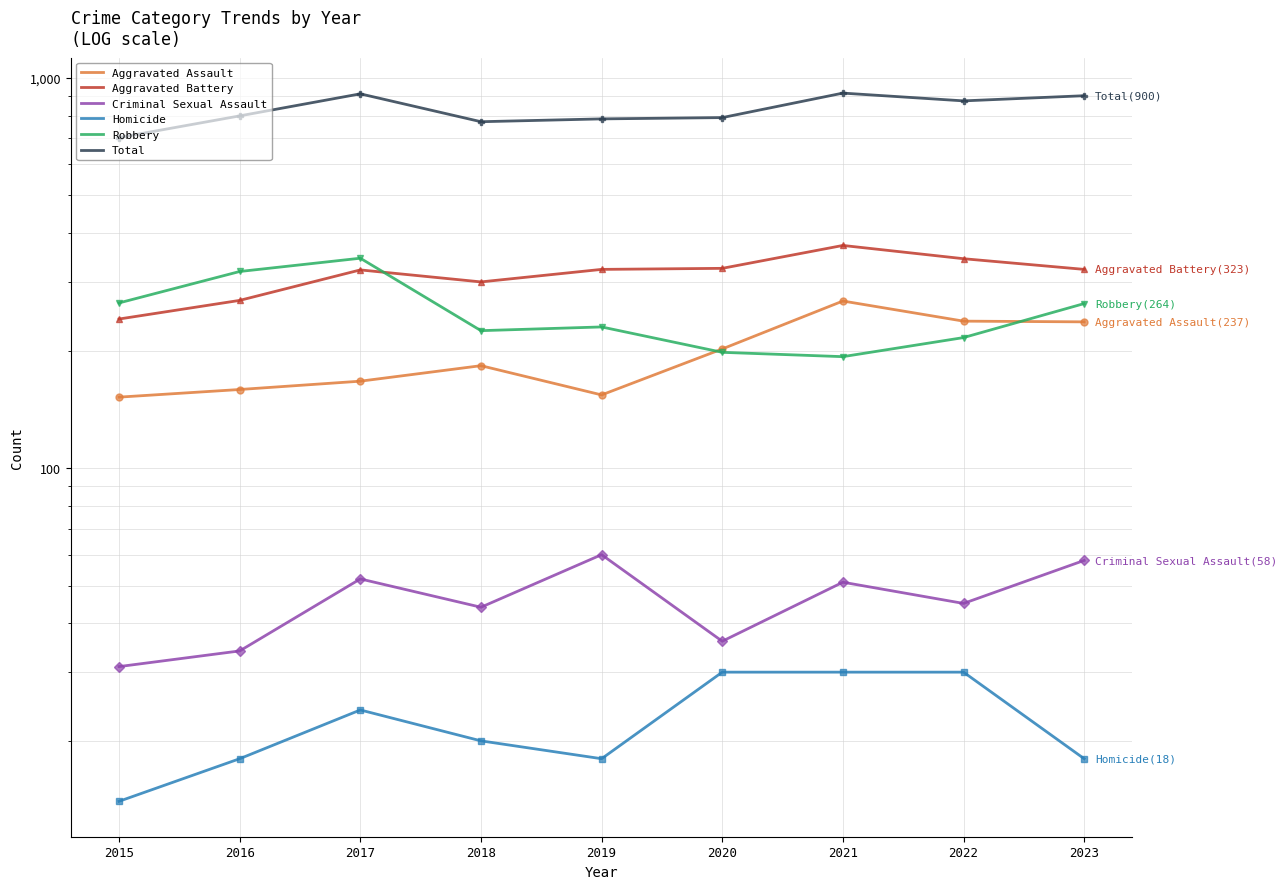

What is the value of the Robbery point at the 6th from the left?

198